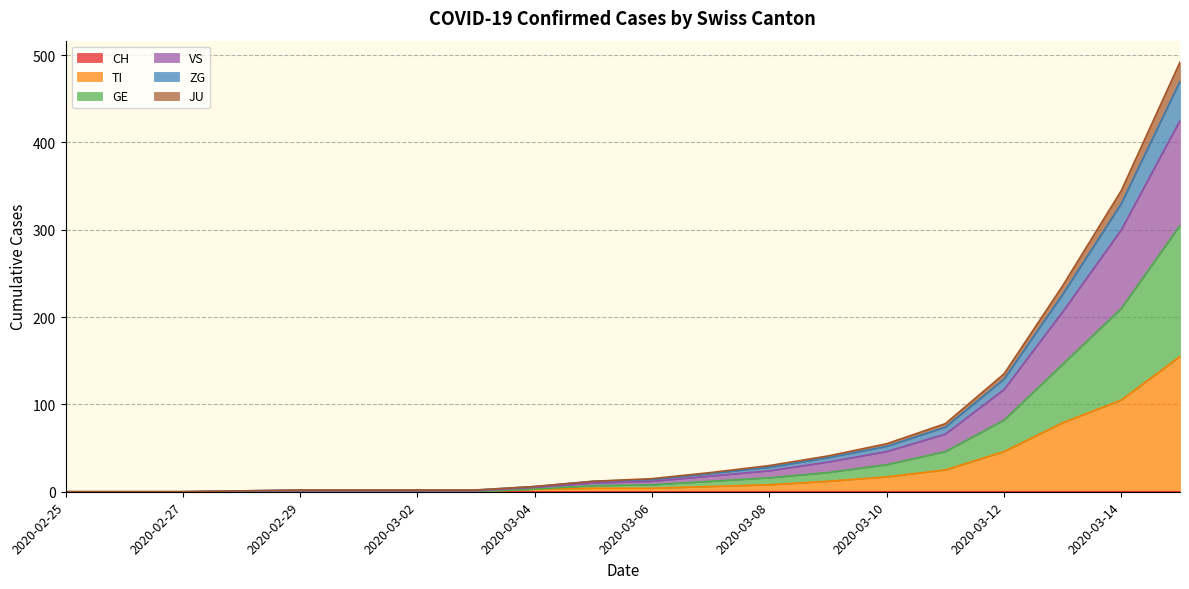

Is it true that JU equals 1 at 2020-02-28?

True